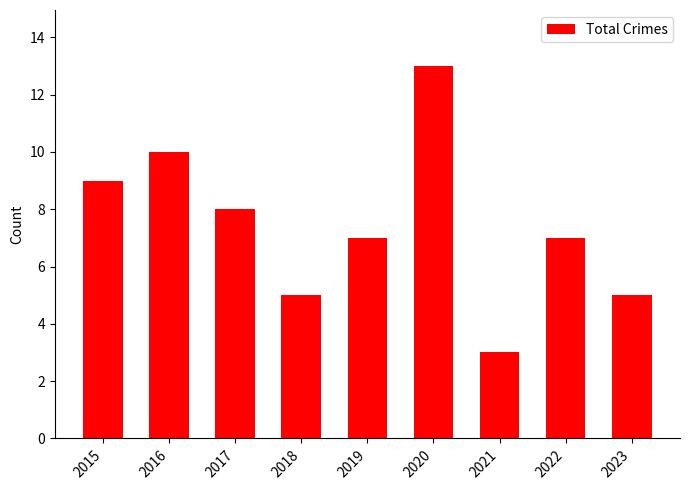

The value at 2022 is 10. True or false?

False